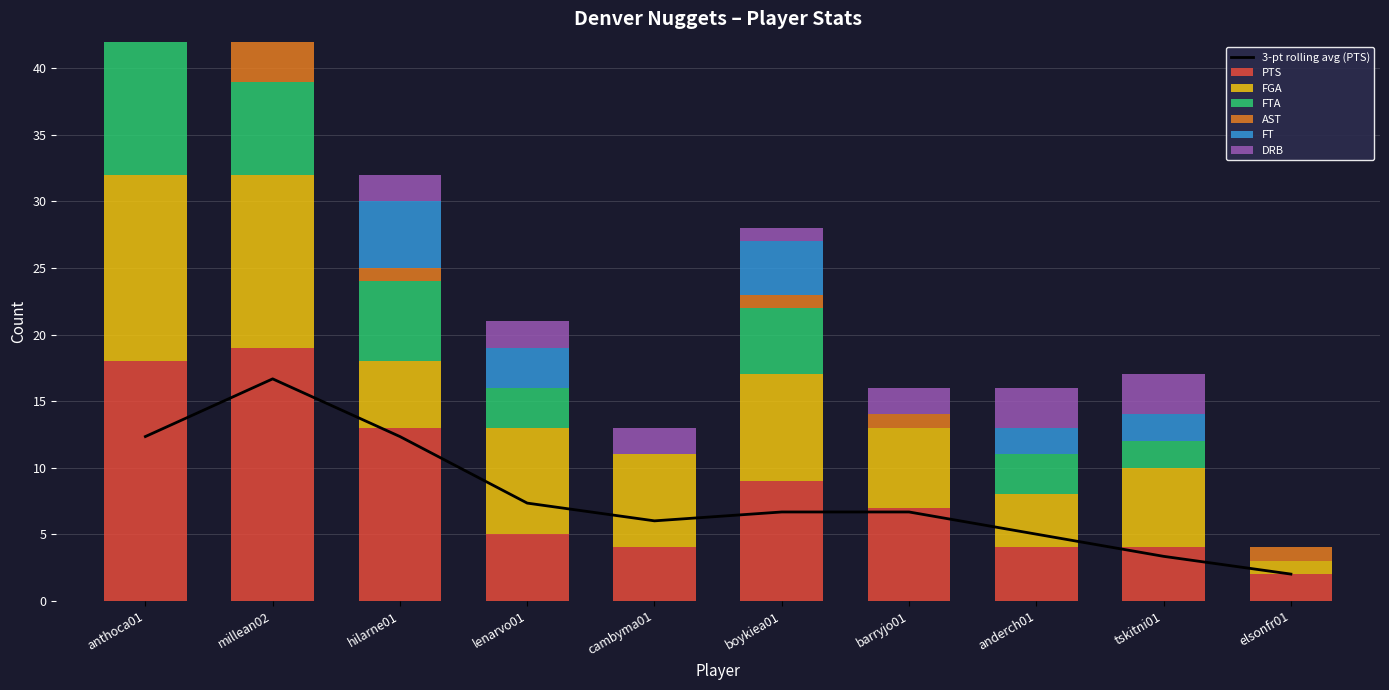

Reading left to right, list all the values displayed in this chart.

PTS: anthoca01=18	millean02=19	hilarne01=13	lenarvo01=5	cambyma01=4	boykiea01=9	barryjo01=7	anderch01=4	tskitni01=4	elsonfr01=2
FGA: anthoca01=14	millean02=13	hilarne01=5	lenarvo01=8	cambyma01=7	boykiea01=8	barryjo01=6	anderch01=4	tskitni01=6	elsonfr01=1
FTA: anthoca01=10	millean02=7	hilarne01=6	lenarvo01=3	cambyma01=0	boykiea01=5	barryjo01=0	anderch01=3	tskitni01=2	elsonfr01=0
AST: anthoca01=2	millean02=3	hilarne01=1	lenarvo01=0	cambyma01=0	boykiea01=1	barryjo01=1	anderch01=0	tskitni01=0	elsonfr01=1
FT: anthoca01=7	millean02=6	hilarne01=5	lenarvo01=3	cambyma01=0	boykiea01=4	barryjo01=0	anderch01=2	tskitni01=2	elsonfr01=0
DRB: anthoca01=6	millean02=2	hilarne01=2	lenarvo01=2	cambyma01=2	boykiea01=1	barryjo01=2	anderch01=3	tskitni01=3	elsonfr01=0